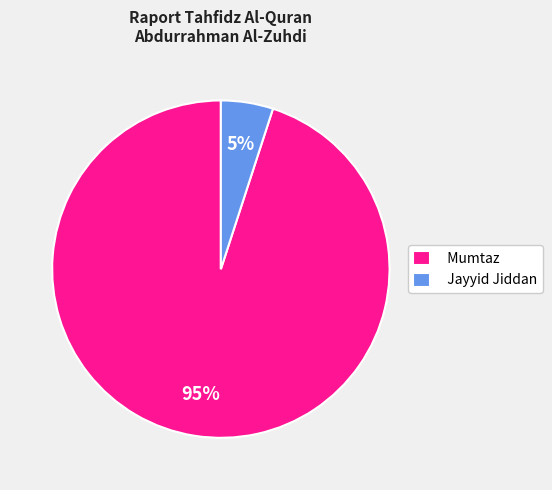

Which category has the biggest portion of the pie?

Mumtaz